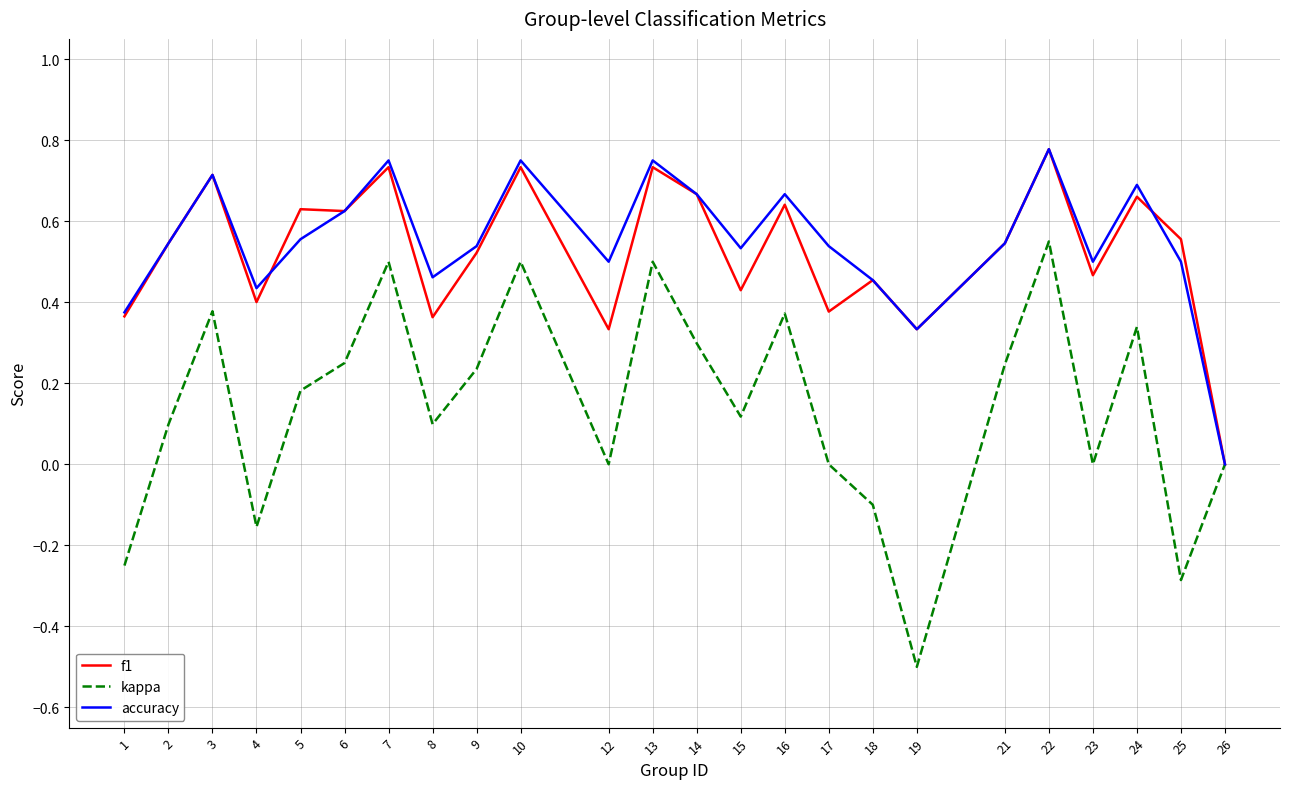

Which category has the highest value across all series?

22